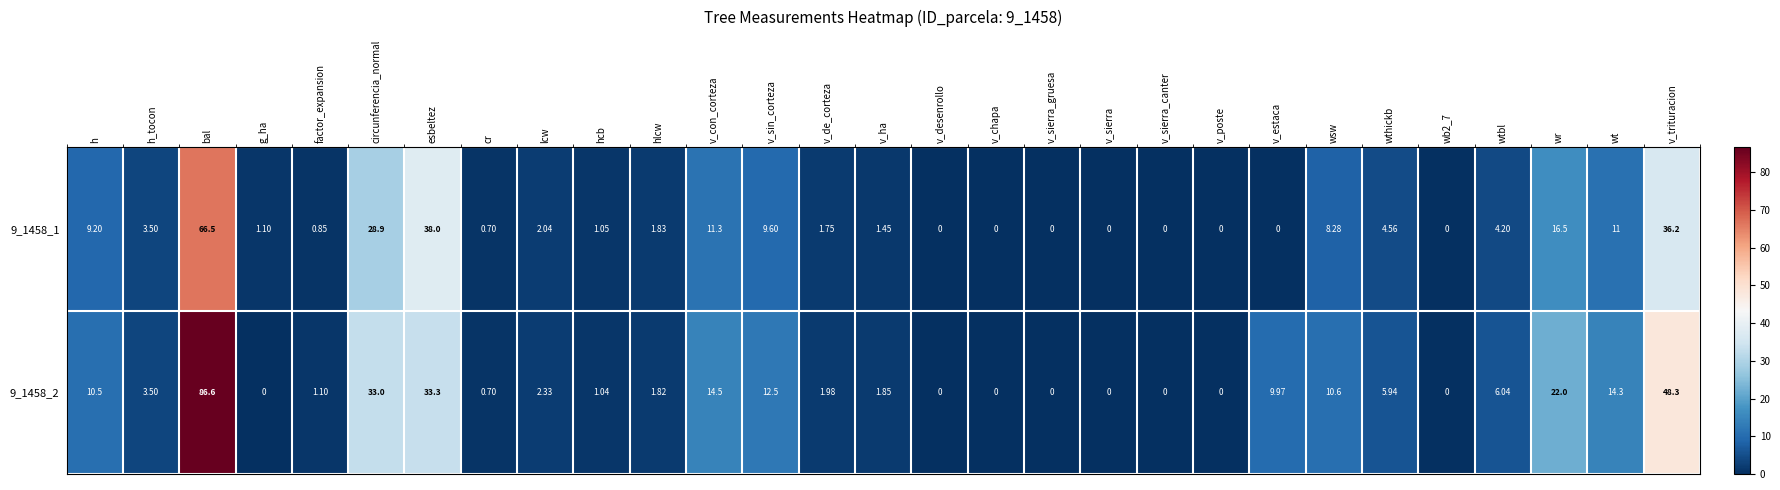

At how many categories does at least one series exceed 50?

1